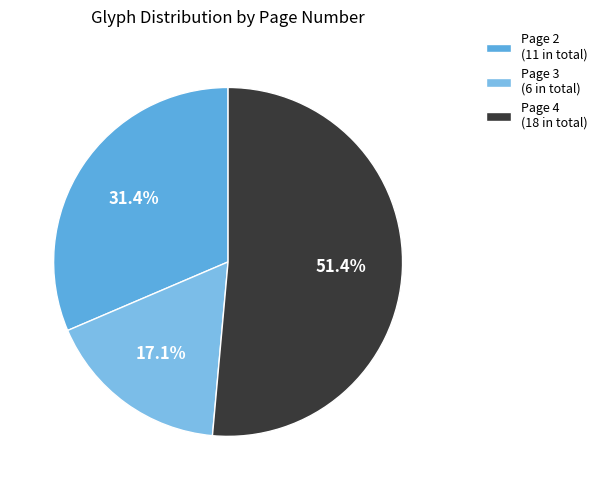

What is the change in value from Page 2 to Page 3?

-5